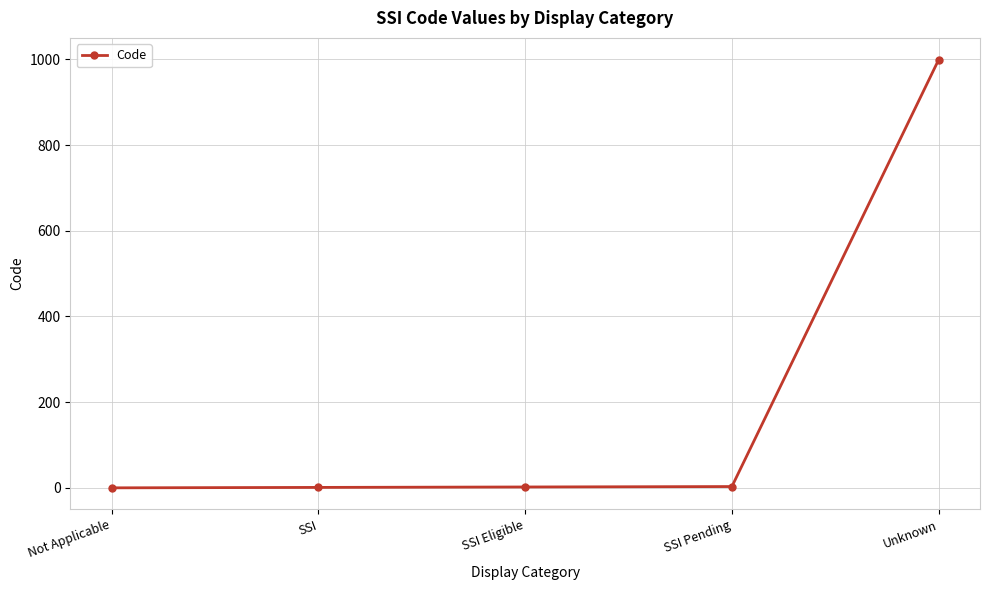

What is the greatest value displayed?

999